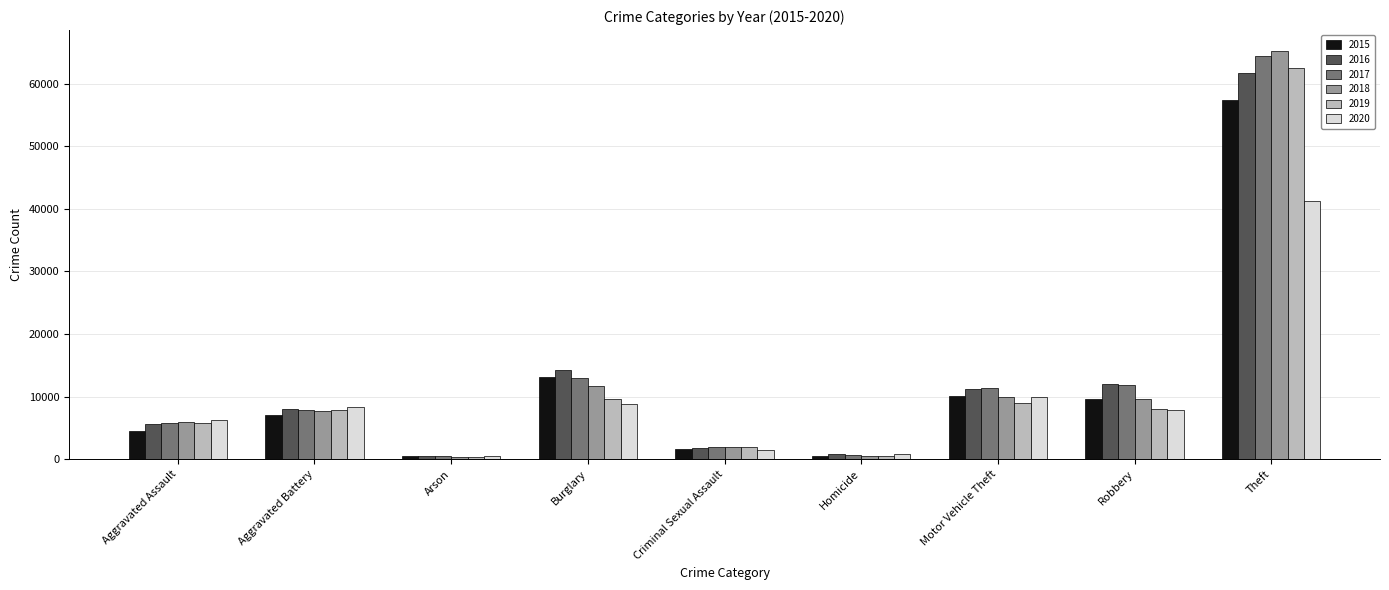

What is the sum of all 2020 values?

85292